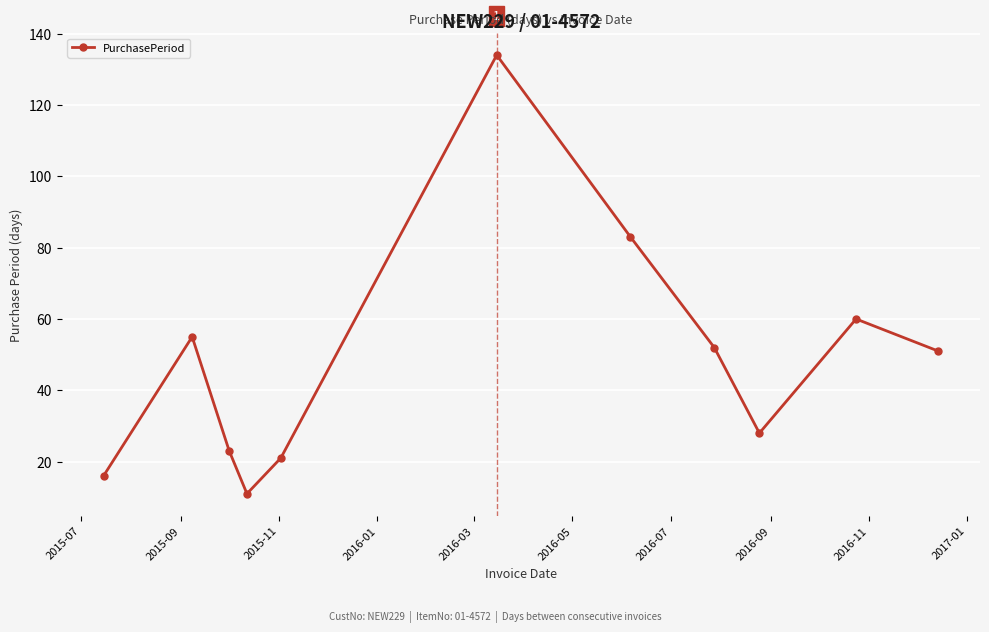

What is the smallest value displayed?

11